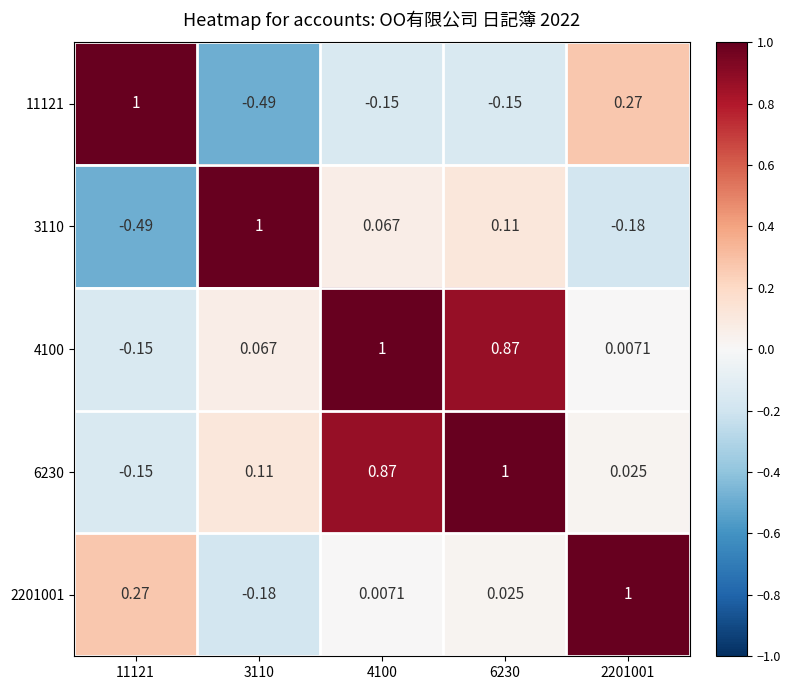

How many data points in 11121 are less than 0?

3